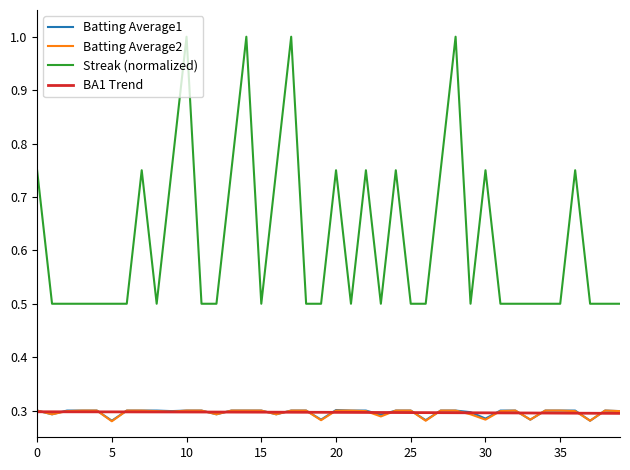

True or false: BA1 Trend and Streak (normalized) intersect in this chart.

False